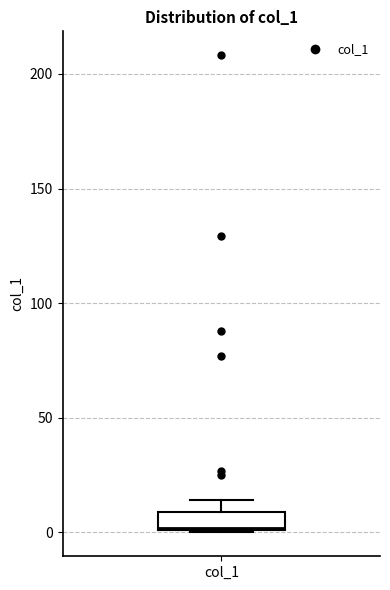

Where is the lower edge of the box for col_1 on the y-axis? The values are not printed on the chart, so give them approximately, as read against the axis.

0